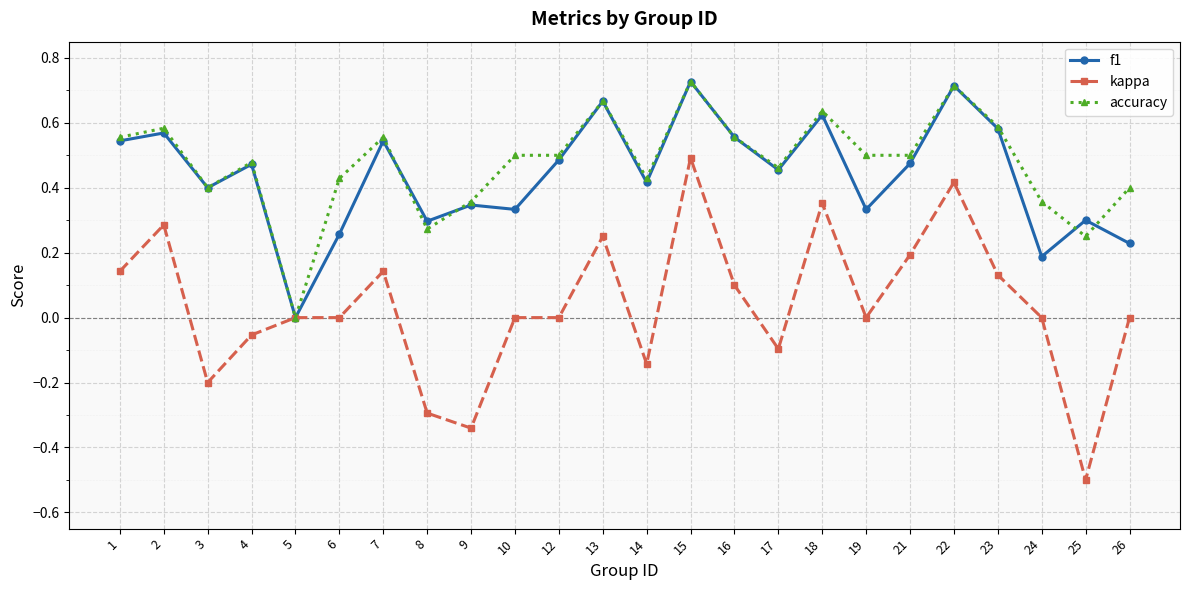

Where is f1 nearest to the value 0?

5